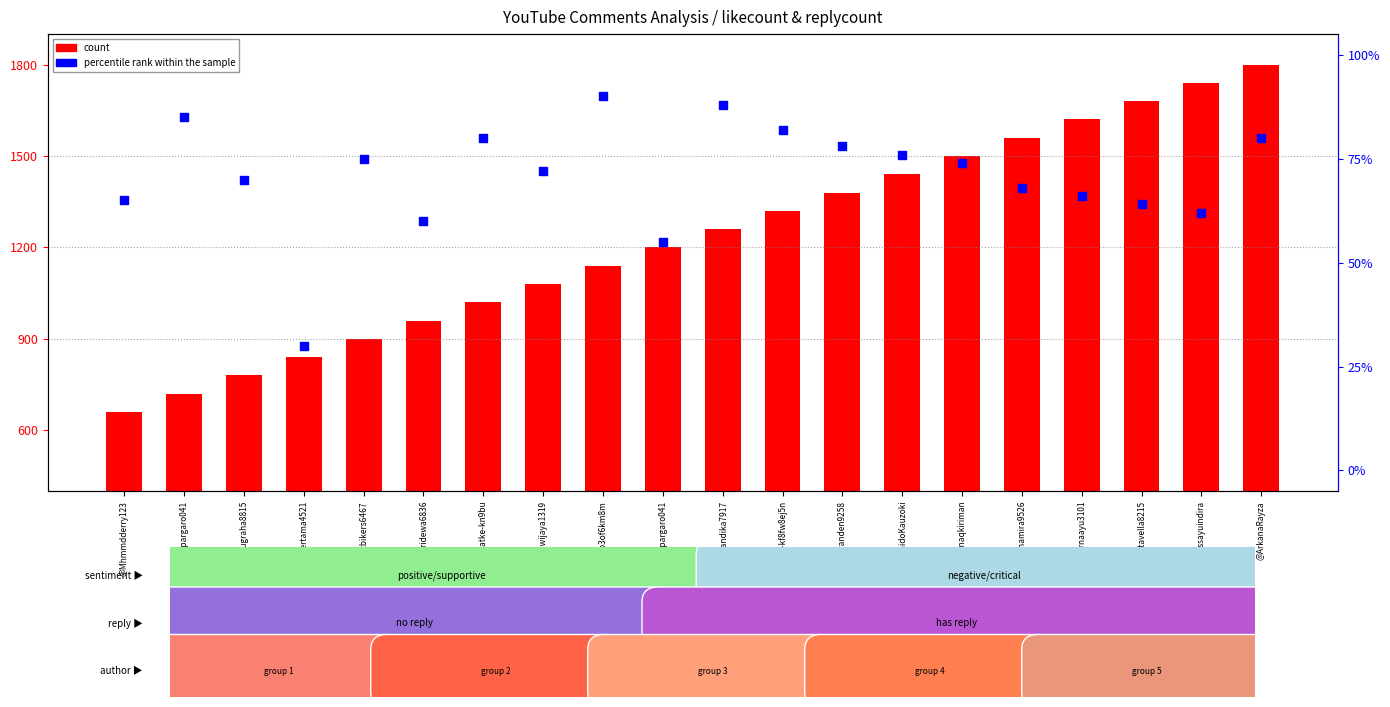

At how many categories does at least one series exceed 162?

20